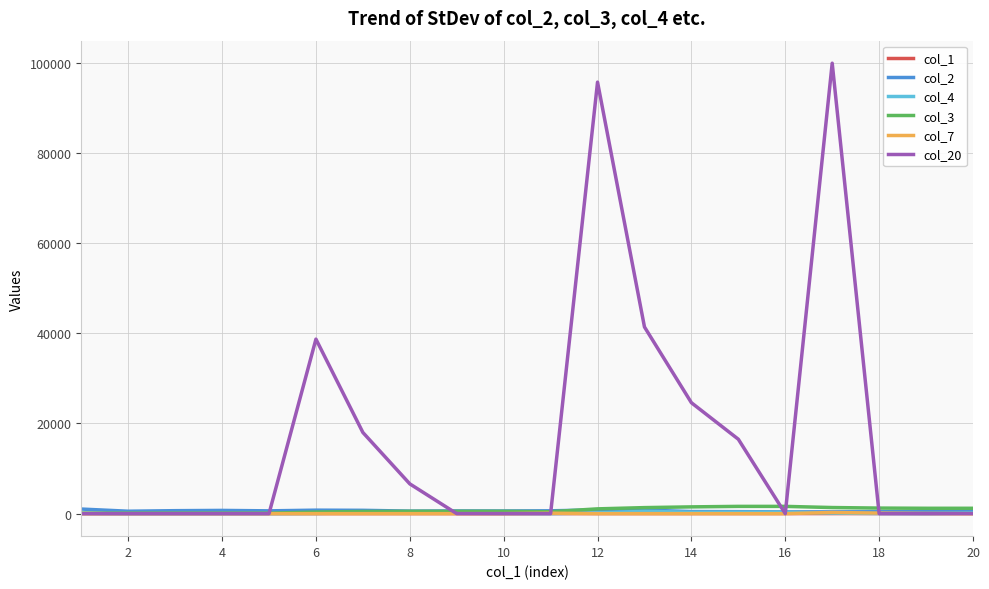

Which series has the widest spread of values?

col_20